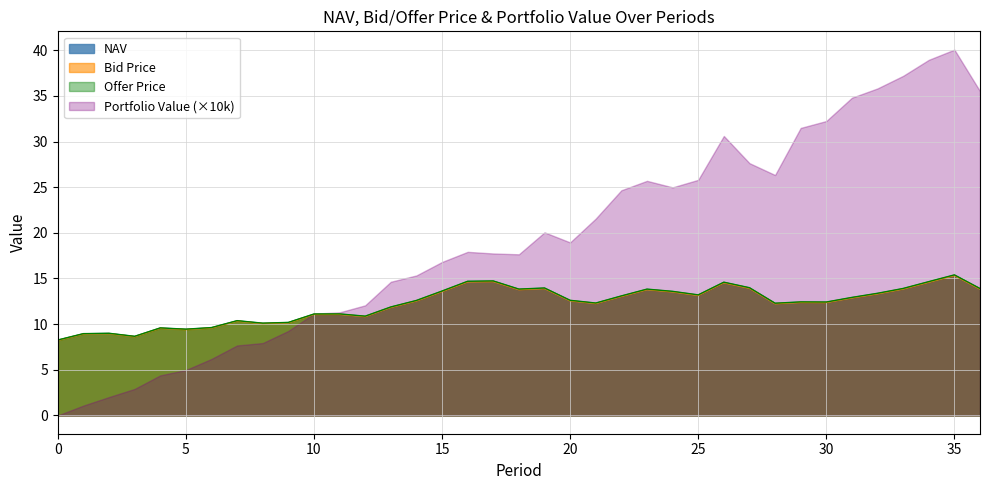

How many data points does each series have?

37